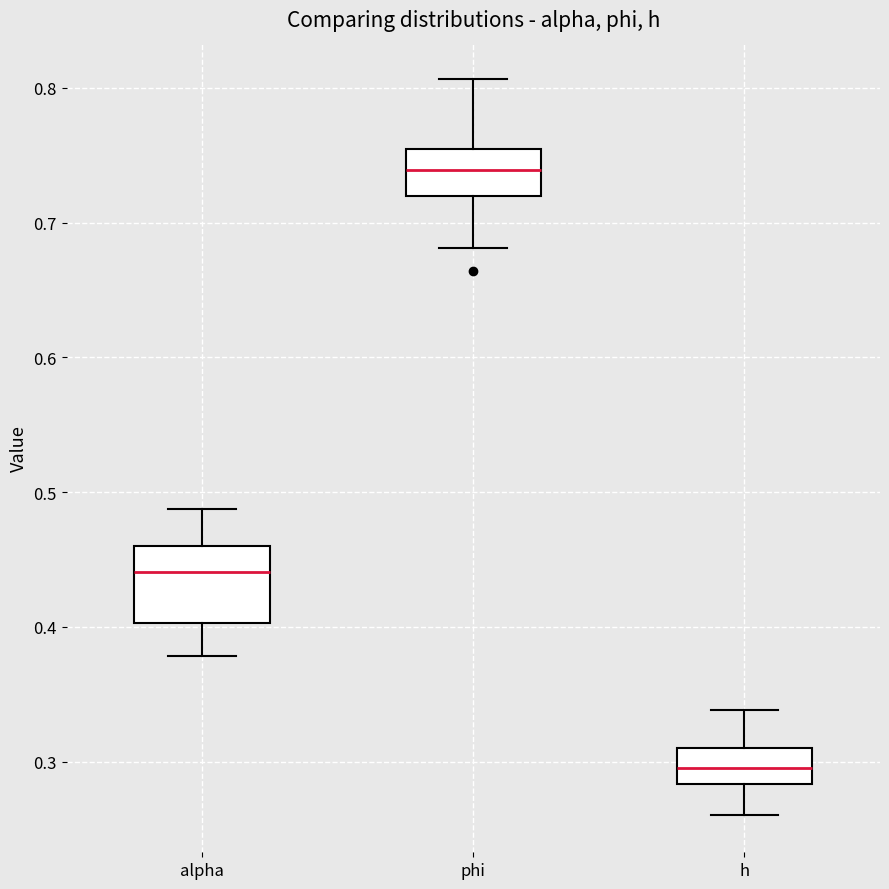

Where does the upper whisker of the box for phi end on the y-axis? The values are not printed on the chart, so give them approximately, as read against the axis.

0.81